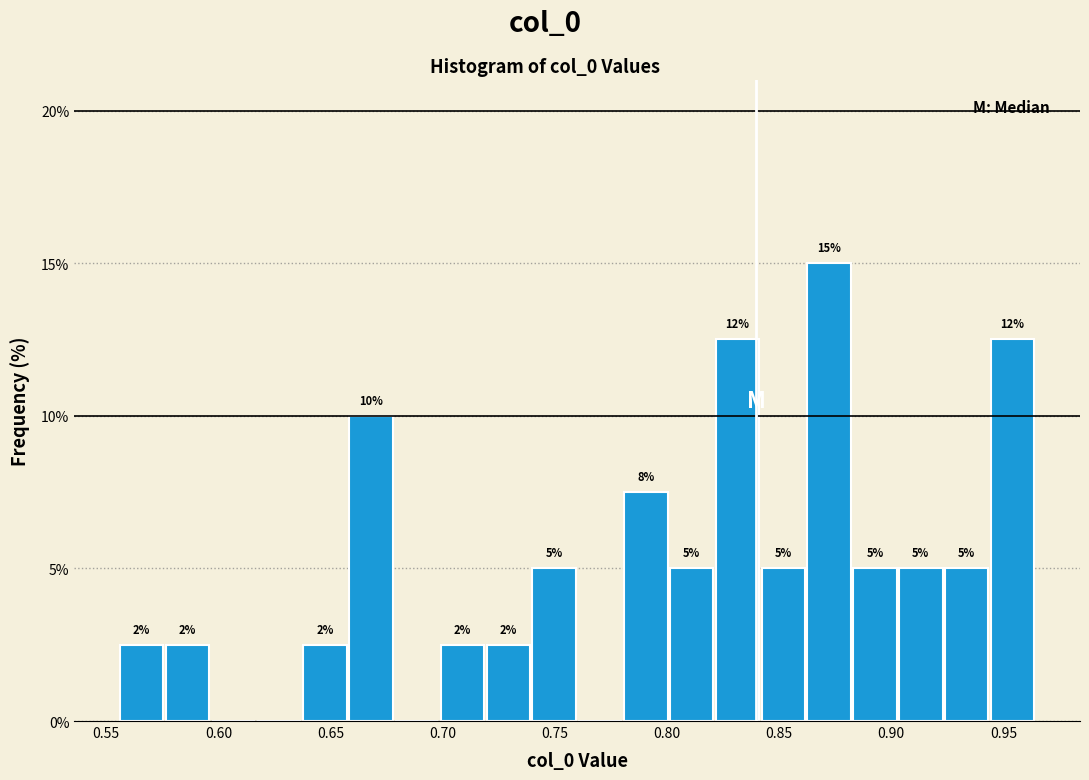

Over which range of the x-axis is the bar tallest?

0.860 to 0.885